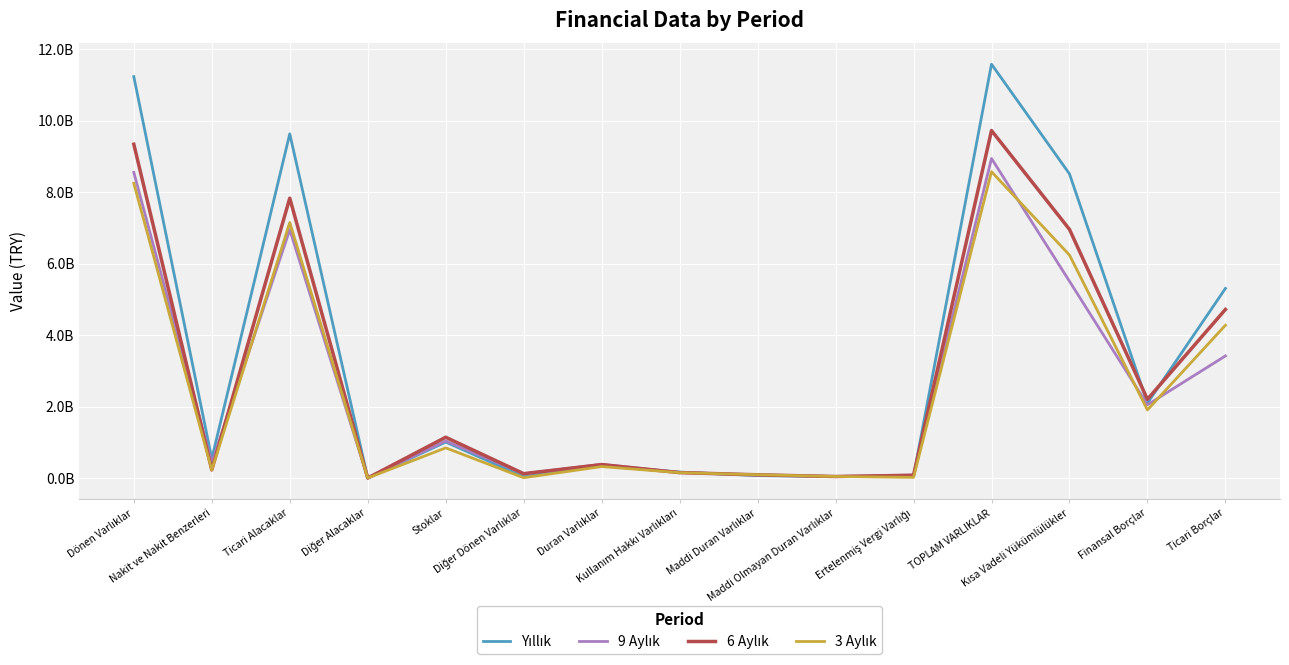

The value of 6 Aylık at Diğer Dönen Varlıklar is 204882141. True or false?

False